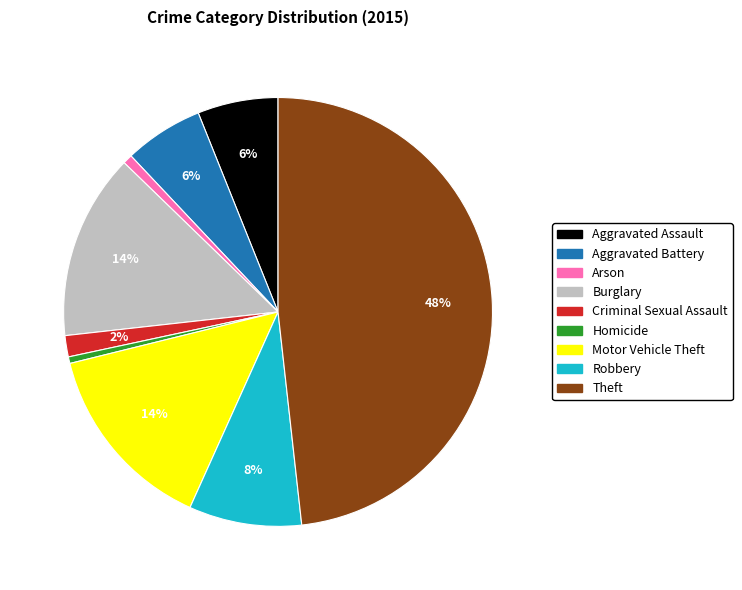

Which category has the biggest portion of the pie?

Theft